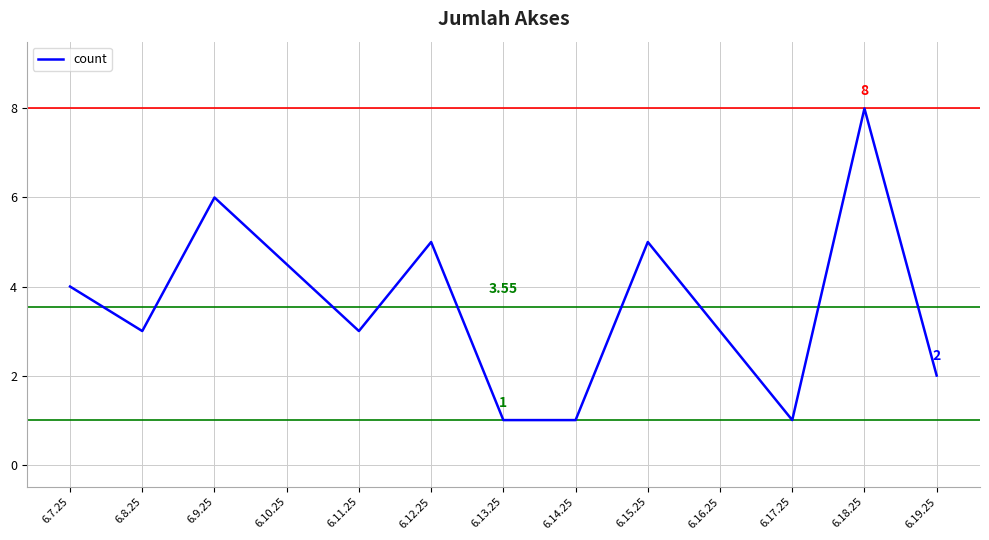

Which has a higher value, 6.8.25 or 6.19.25?

6.8.25